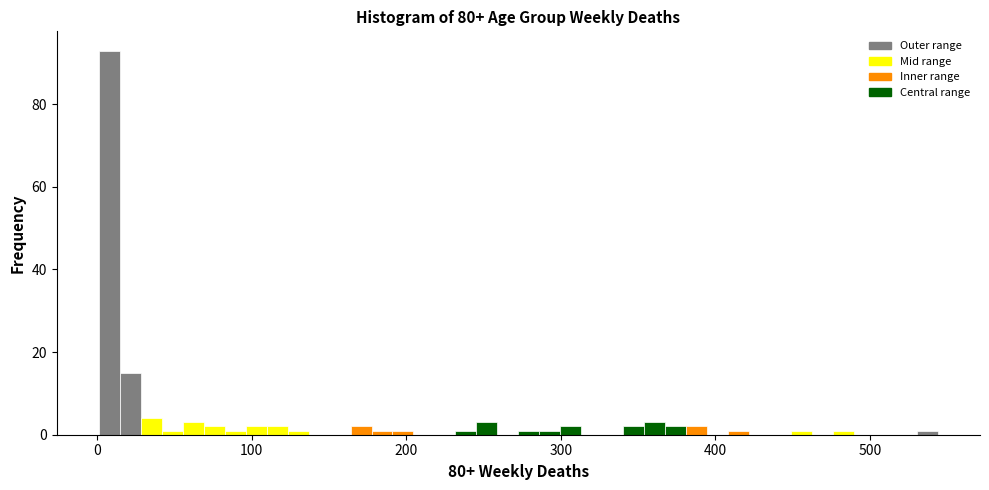

Around what value on the x-axis is the tallest bar? Give the approximate position of its centre, as read against the axis.

10